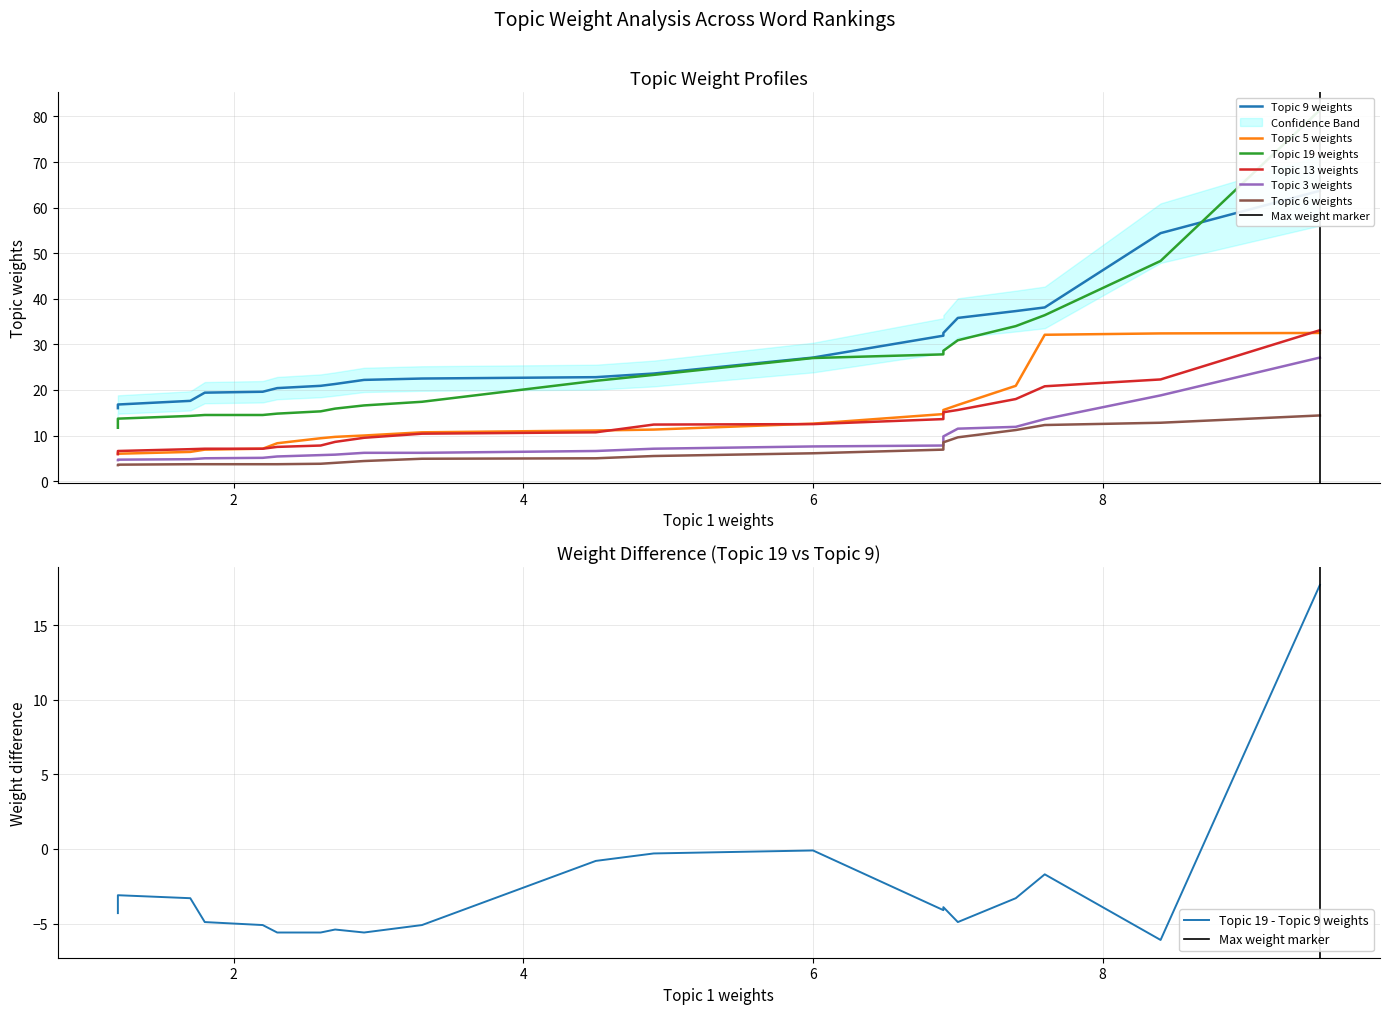

How many distinct data groups are displayed?

6